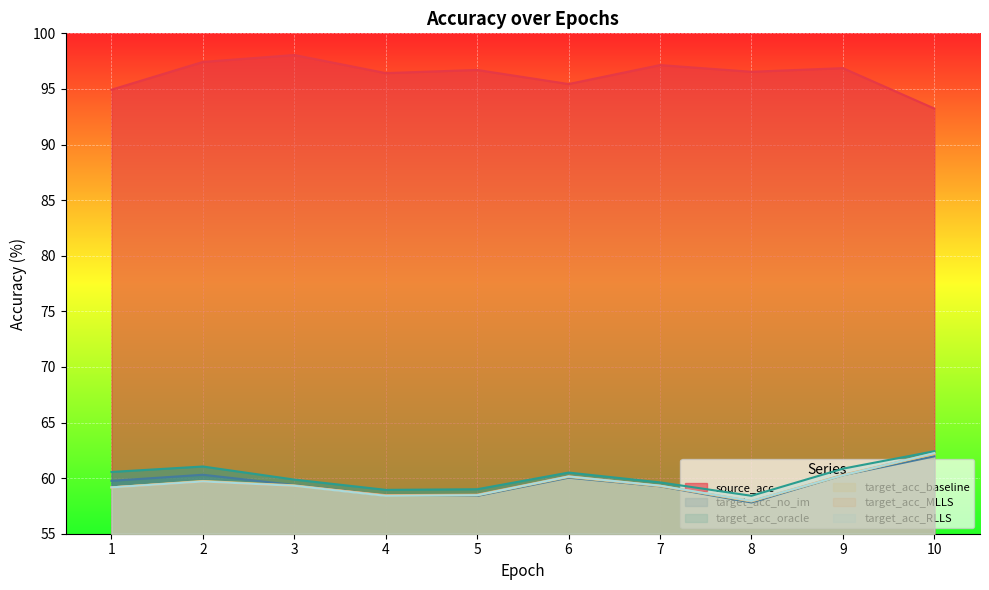

Which series has the largest total across all categories?

source_acc